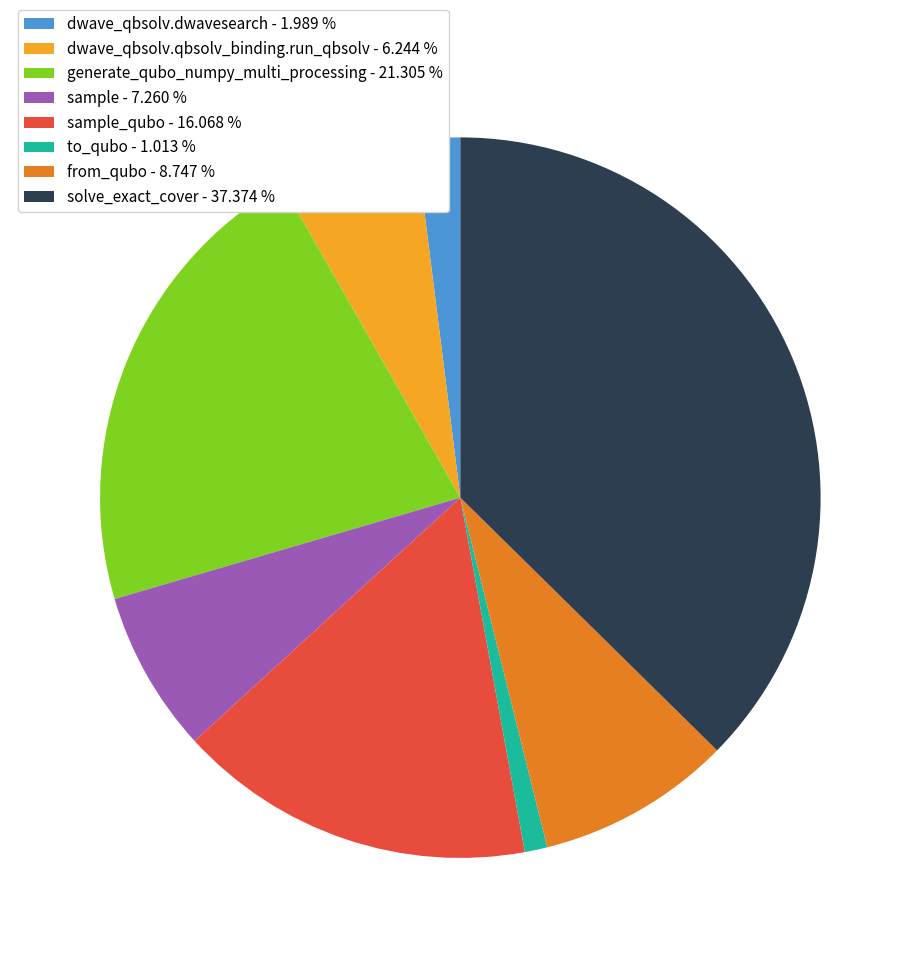

What is the ratio of the value at dwave_qbsolv.qbsolv_binding.run_qbsolv - 6.244 % to the value at generate_qubo_numpy_multi_processing - 21.305 %?

0.3